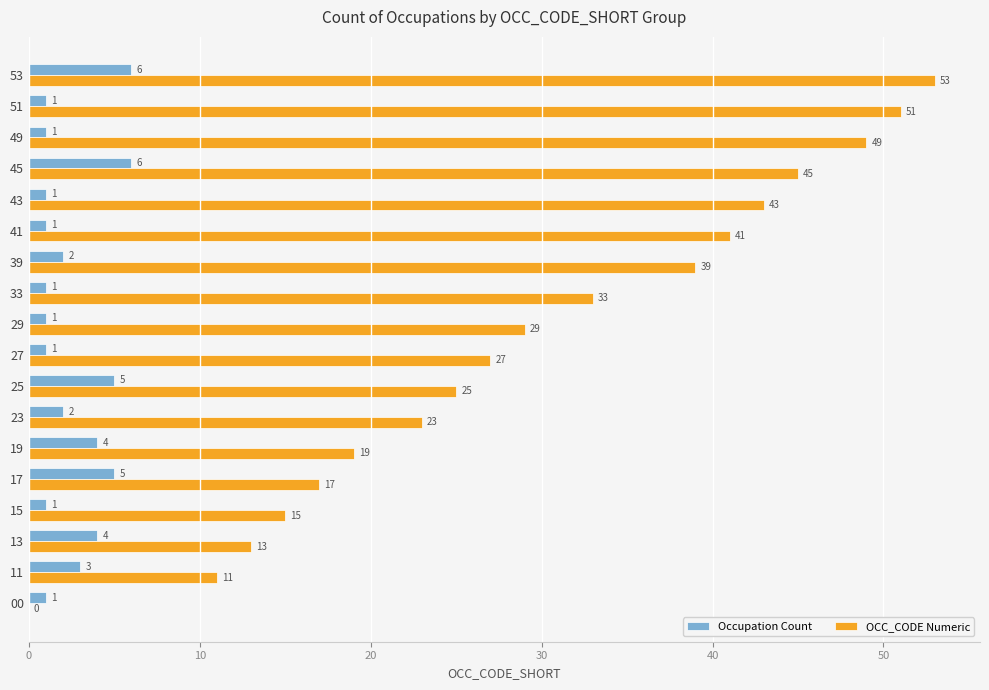

Between 11 and 41, which series saw the biggest shift?

OCC_CODE Numeric